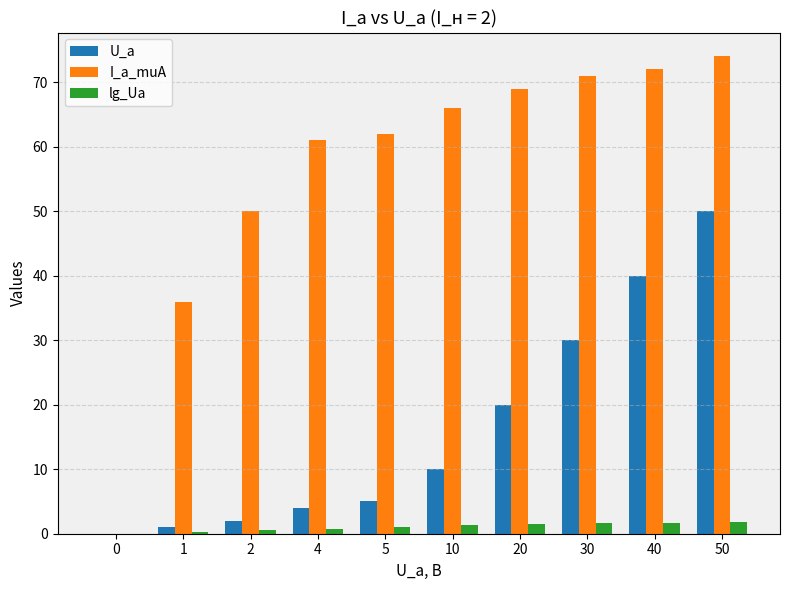

What is the greatest value displayed?

74.0